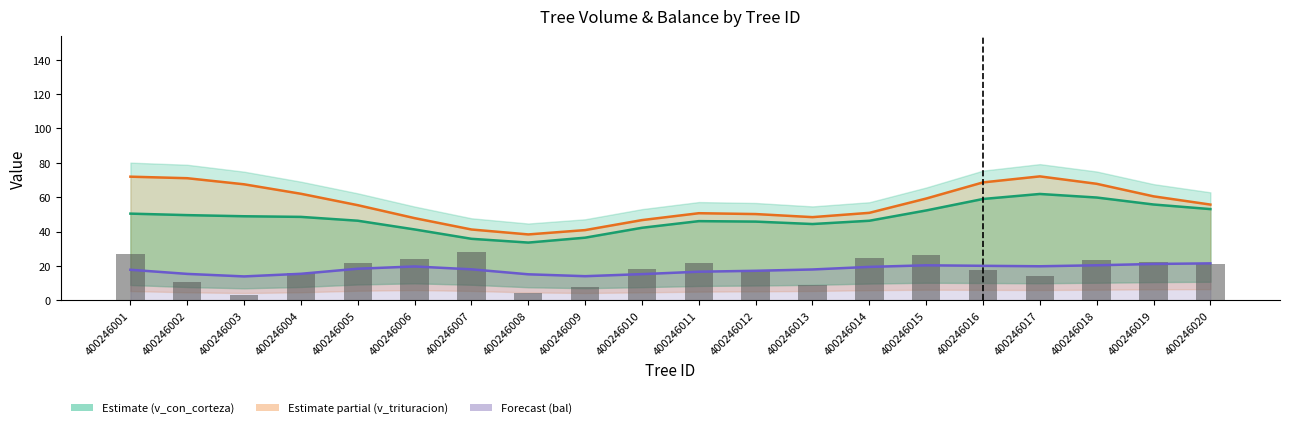

How many distinct data groups are displayed?

4